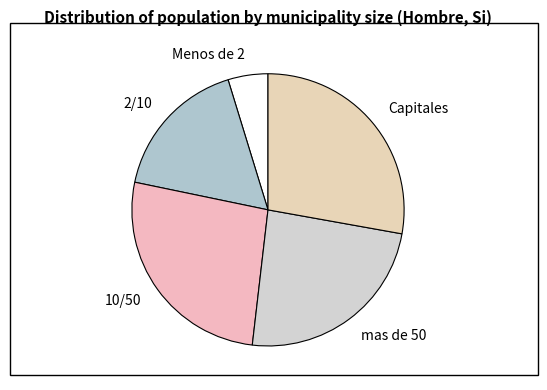

Which has a higher value, mas de 50 or 10/50?

10/50